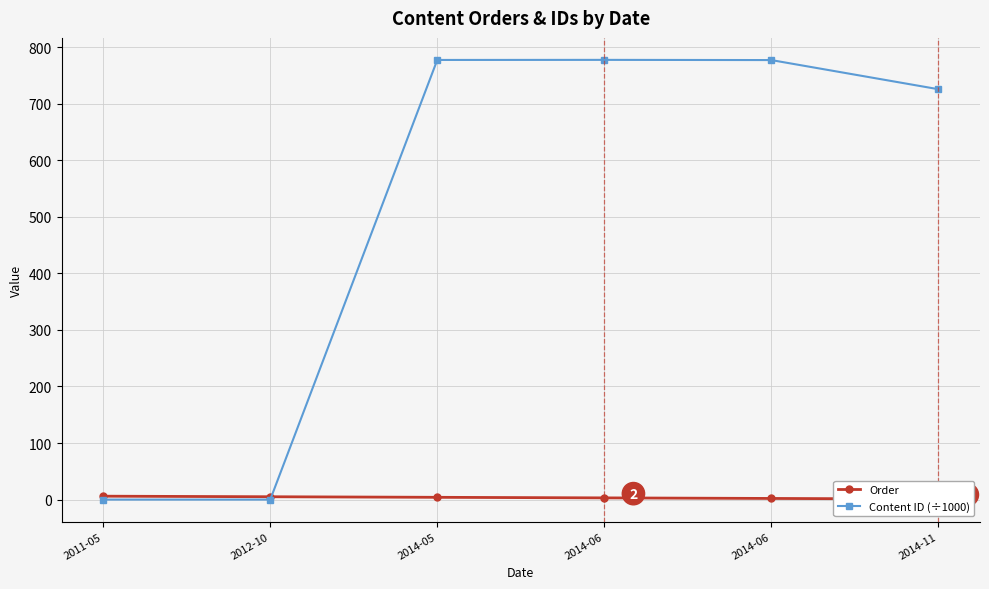

Which series has the largest range (max minus min)?

Content ID (÷1000)